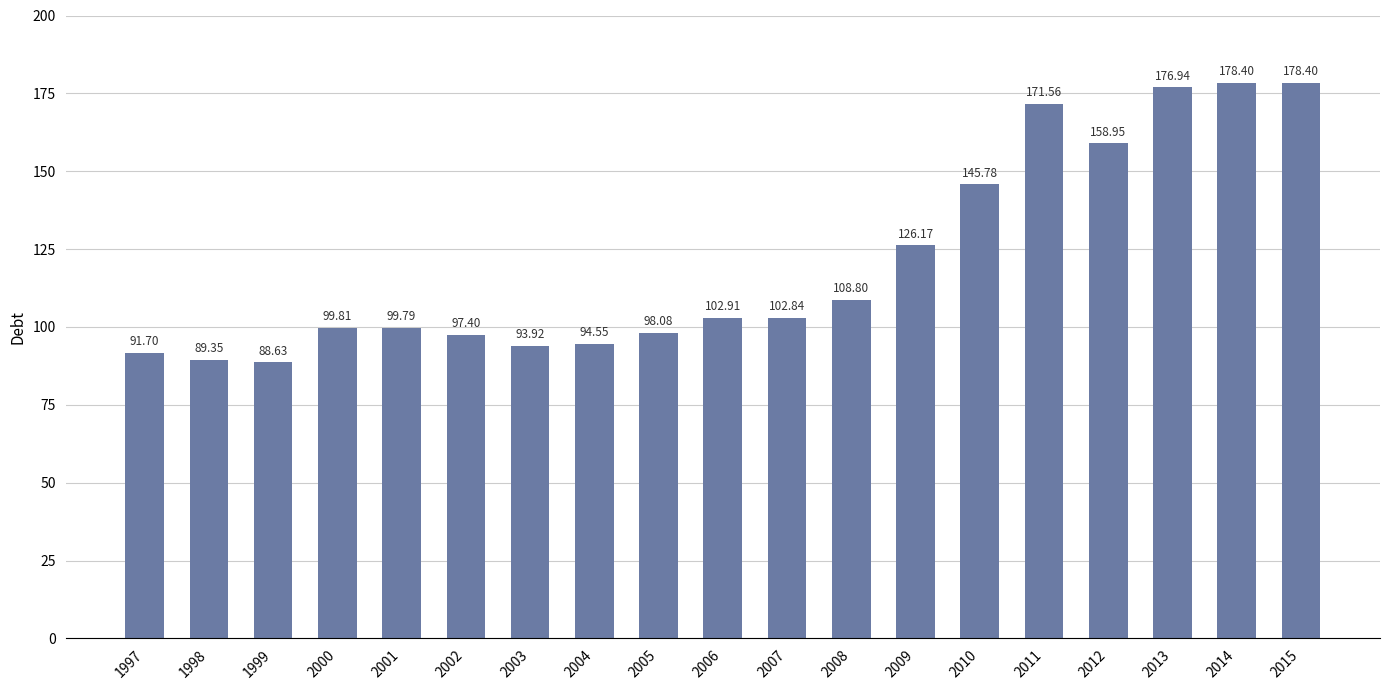

What is the ratio of the value at 2013 to the value at 2012?

1.1